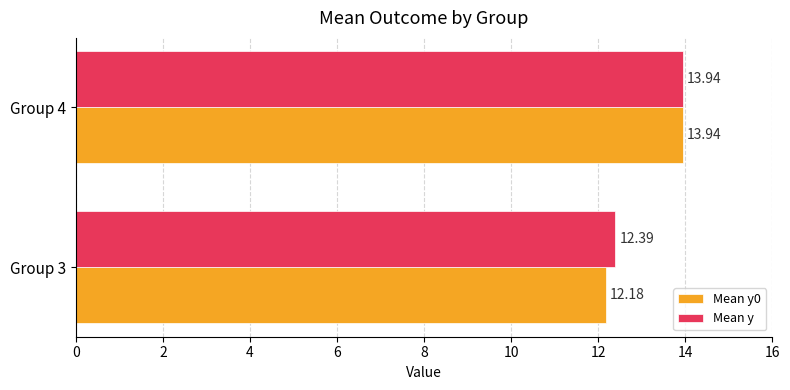

Count the number of categories in the chart.

2